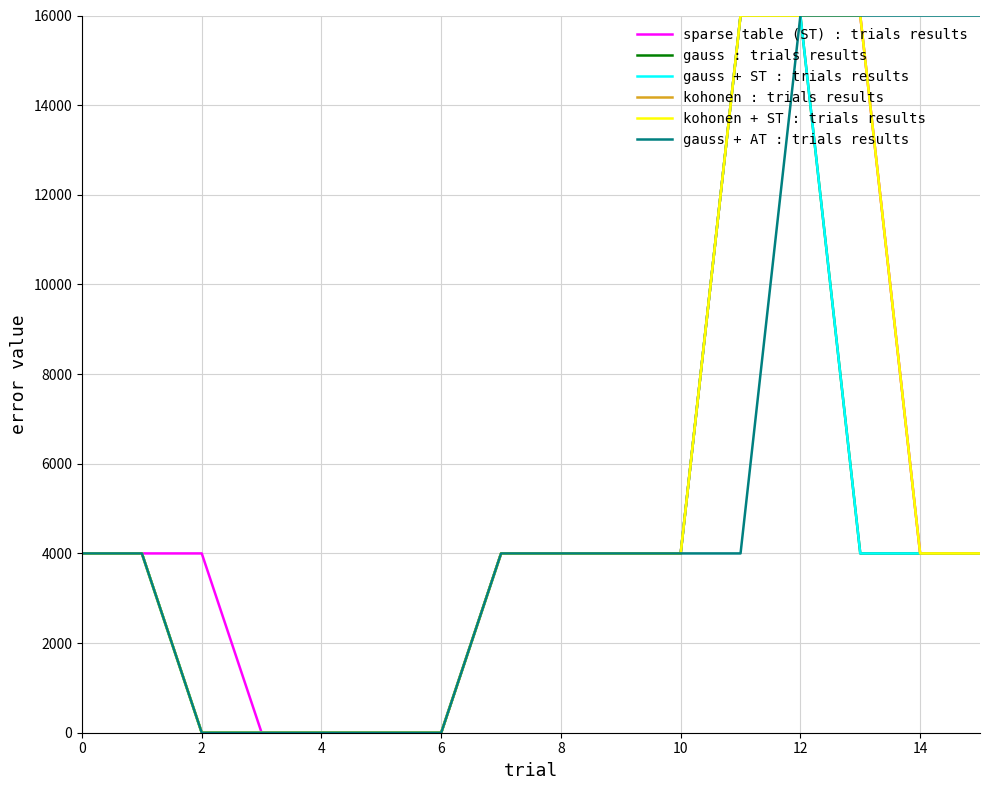

Does the chart display data point markers on the line(s)?

No